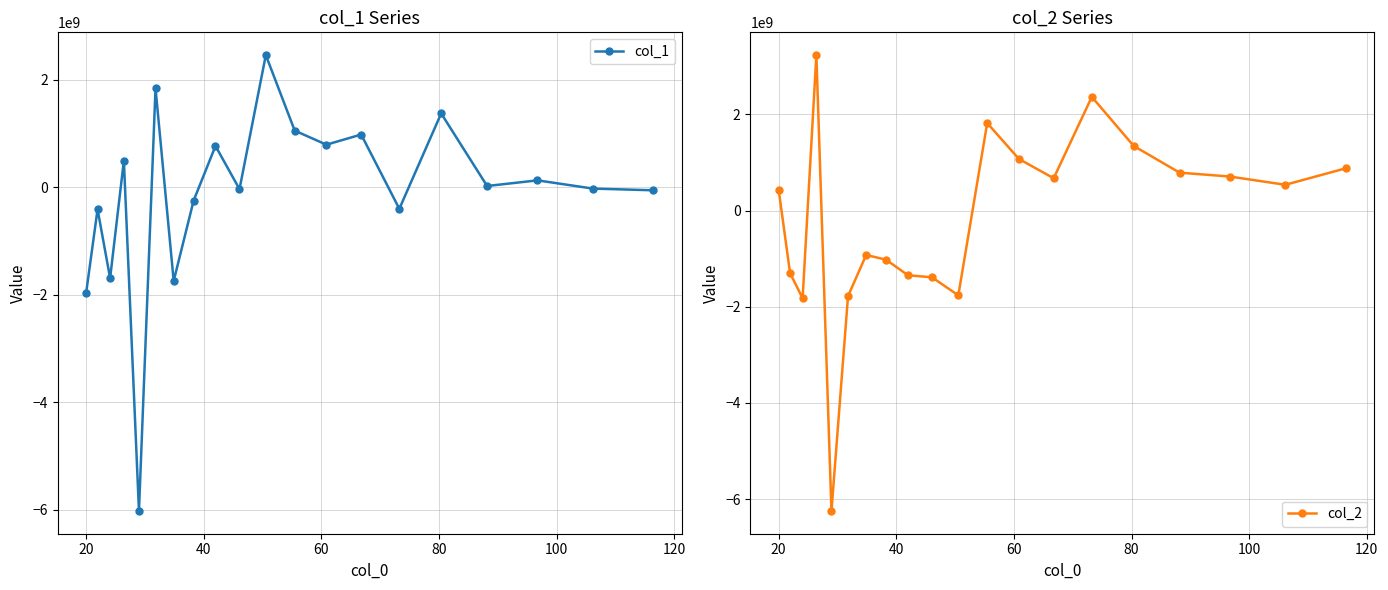

What is the difference between the second highest and second lowest values in the col_1 series?

3805546655.1